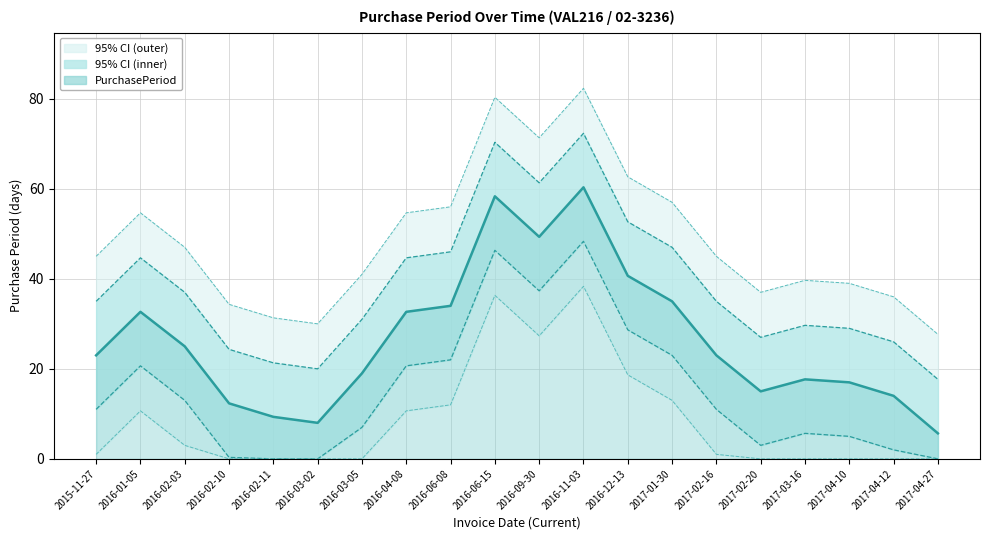

True or false: the data shows 12.1 at 2017-02-16.

False